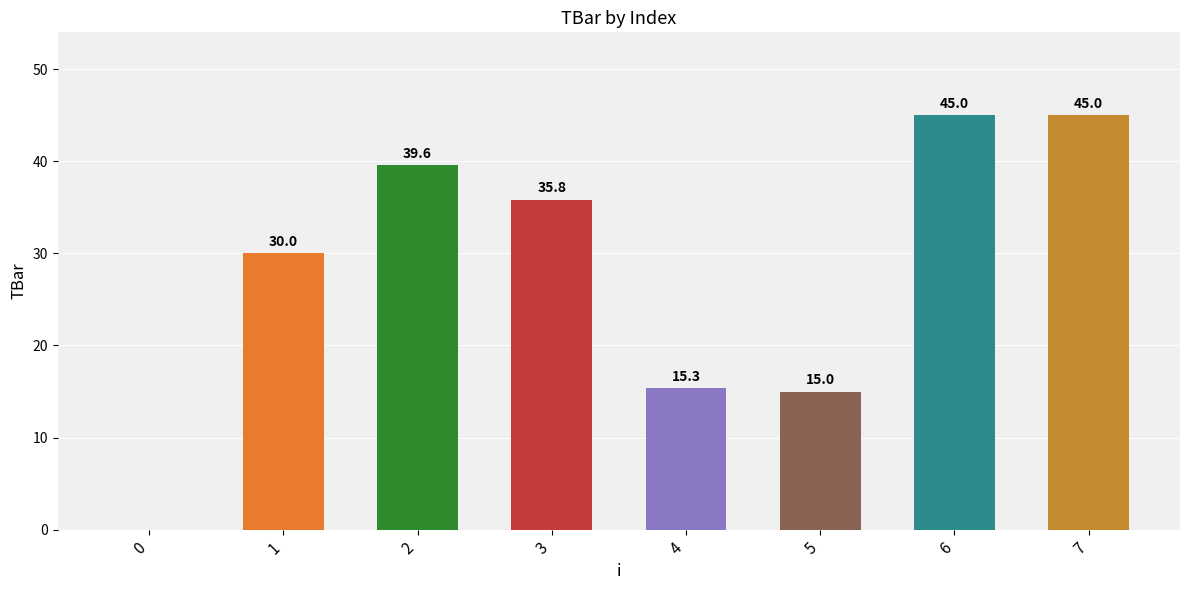

Is it true that the value at 7 is 14.6?

False